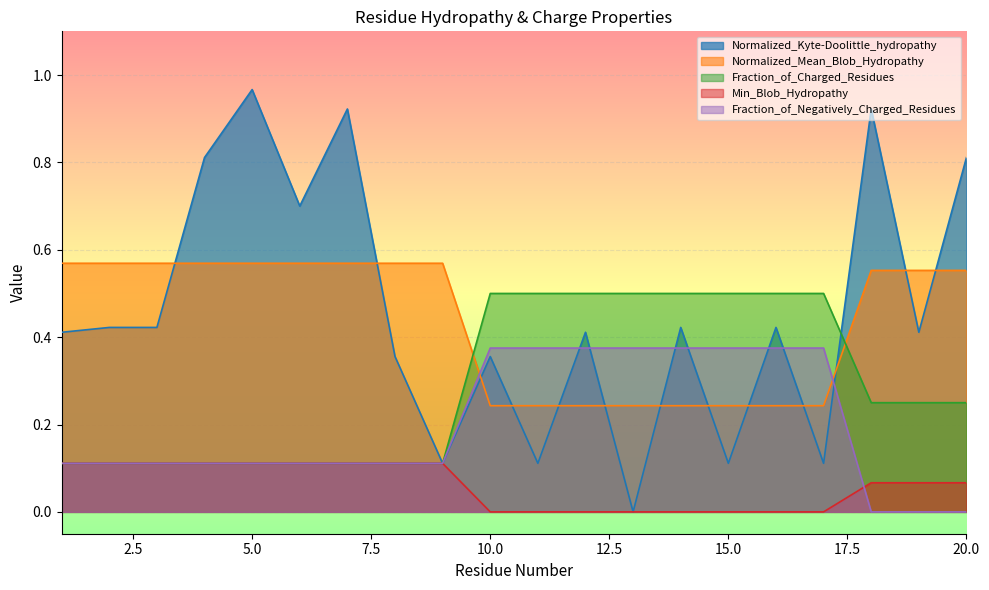

What are all the series names shown in the legend?

Normalized_Kyte-Doolittle_hydropathy, Normalized_Mean_Blob_Hydropathy, Fraction_of_Charged_Residues, Min_Blob_Hydropathy, Fraction_of_Negatively_Charged_Residues